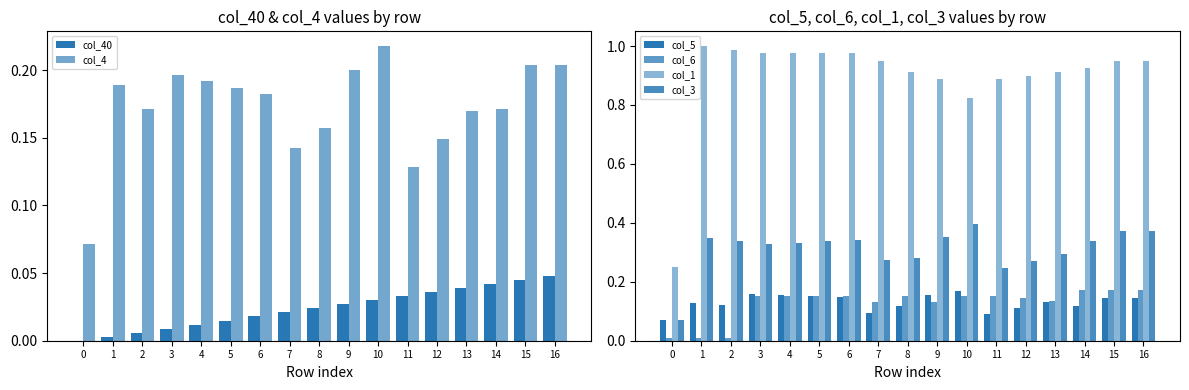

Rank the series by their maximum value, from highest to lowest.

col_1, col_3, col_4, col_6, col_5, col_40